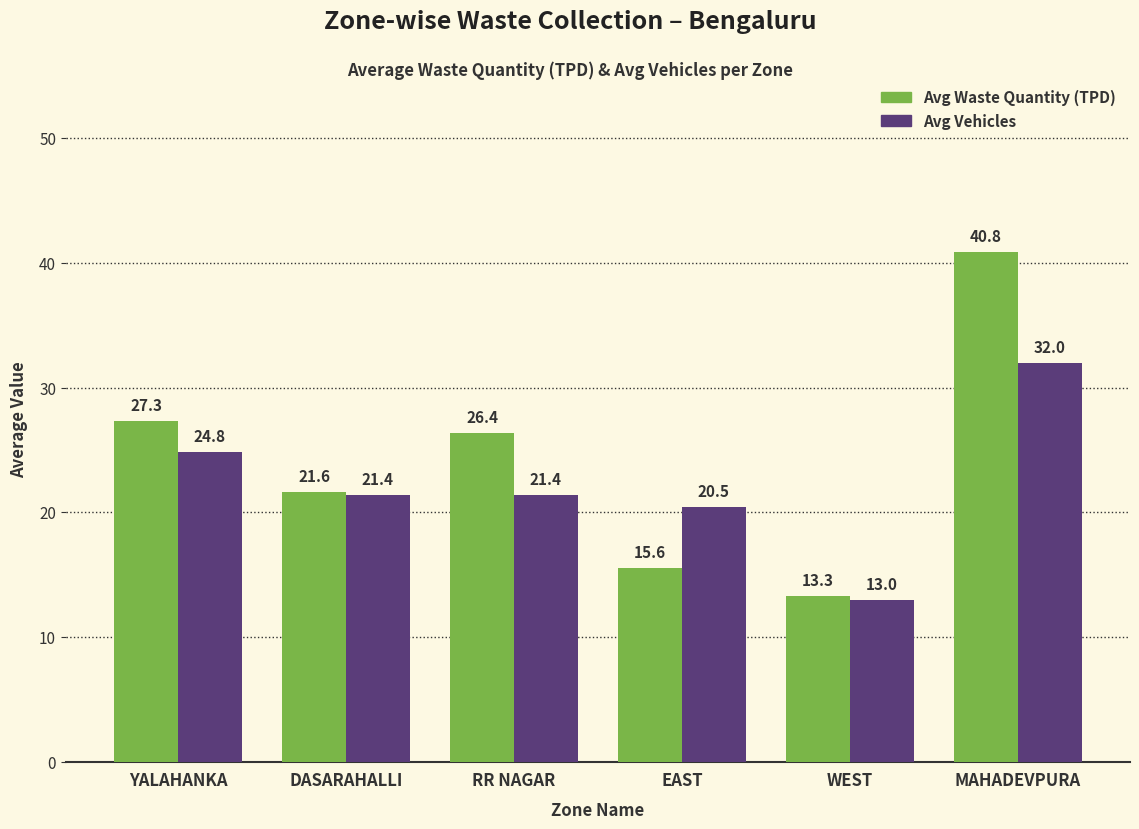

What is the value of the Avg Waste Quantity (TPD) bar at the 2nd from the left?

21.6